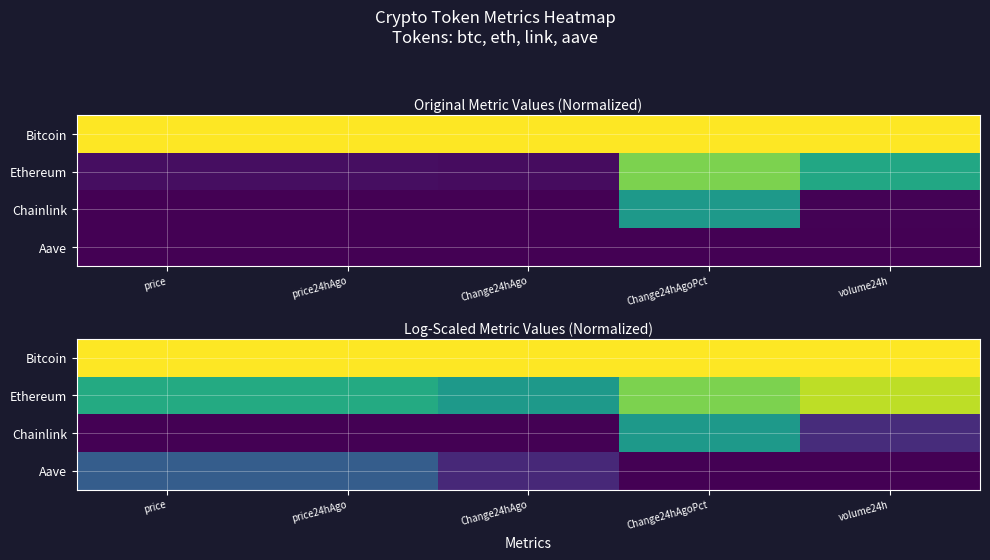

Is it true that Chainlink equals 0.9 at Change24hAgoPct?

False